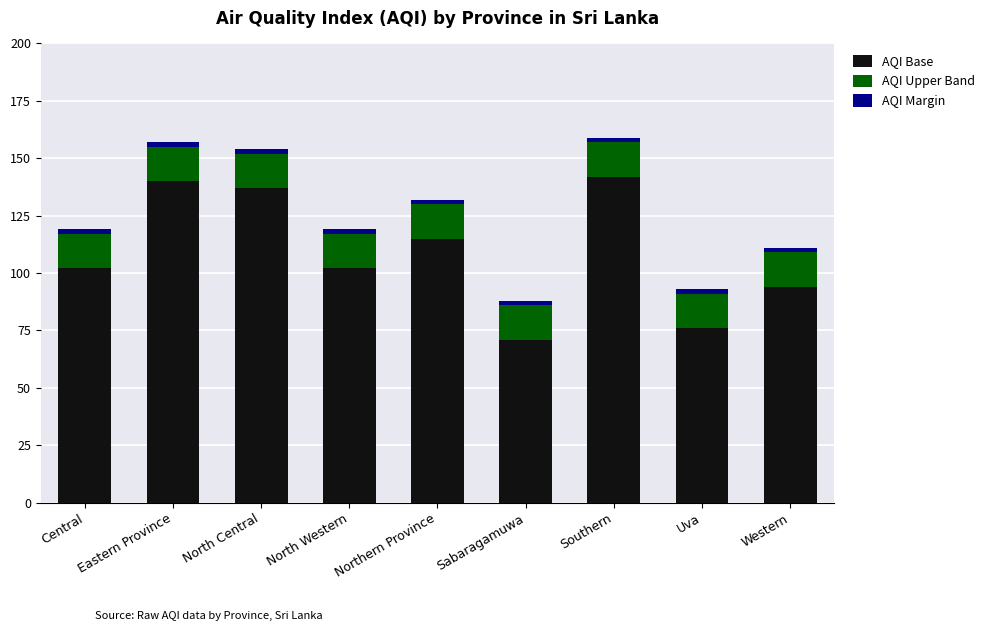

Which category has the lowest value in the AQI Base series?

Sabaragamuwa